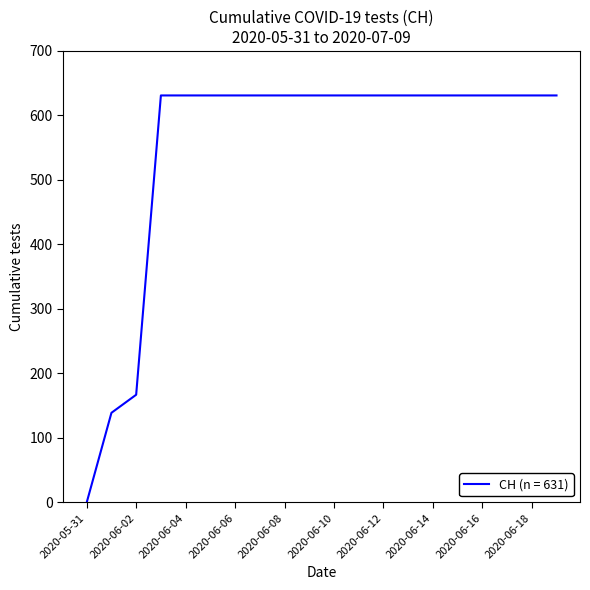

What is the difference between the maximum and minimum values?

631